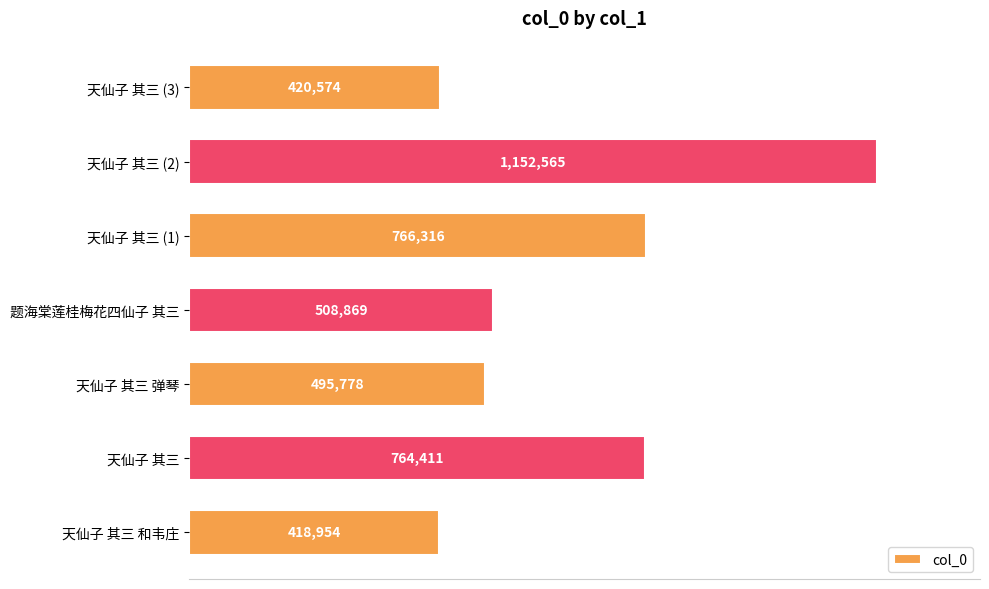

Are the bars horizontal?

Yes